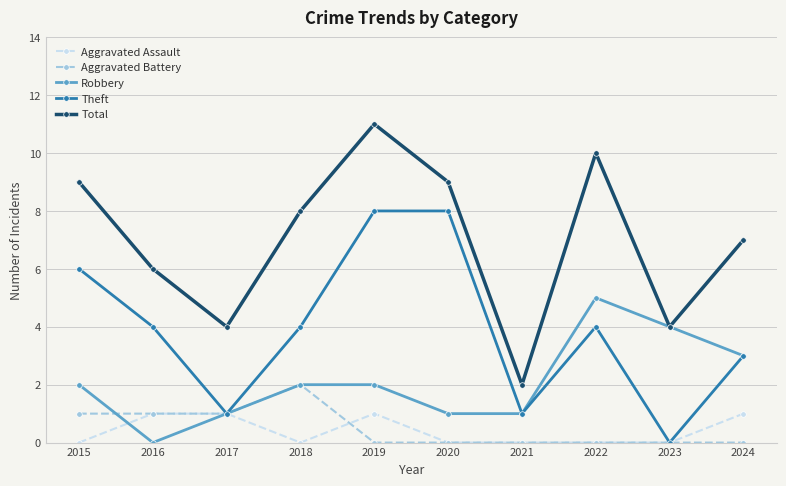

The Total series shows 6 at 2022. True or false?

False